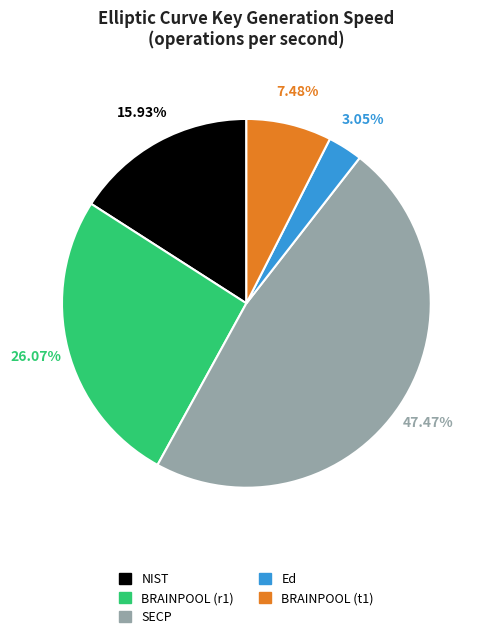

Does any single category account for the majority?

No